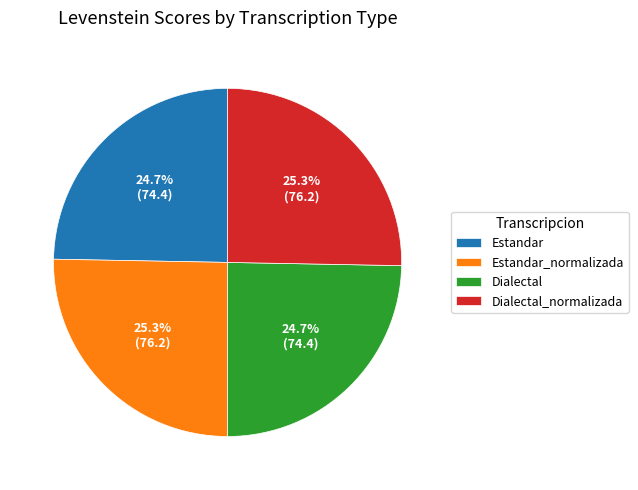

Combined, what portion of the pie is Dialectal_normalizada and Estandar_normalizada?

50.6%